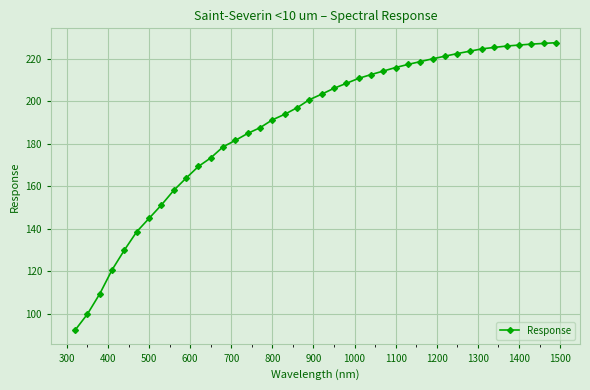

How many series are shown in this chart?

1